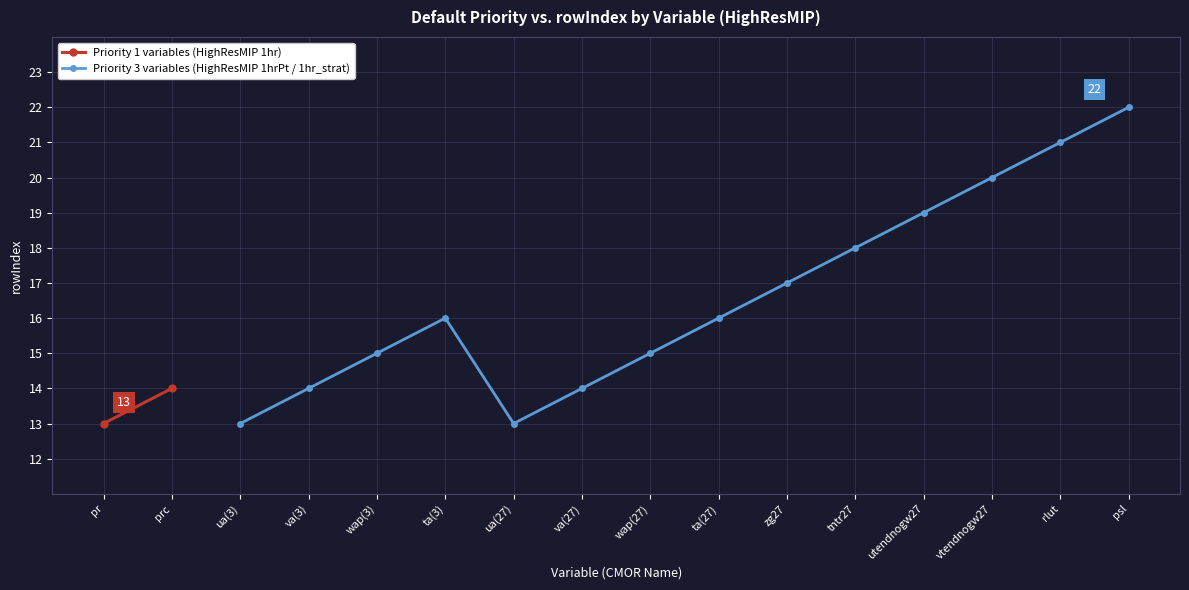

Rank the categories by value from lowest to highest.

pr, ua(3), ua(27), prc, va(3), va(27), wap(3), wap(27), ta(3), ta(27), zg27, tntr27, utendnogw27, vtendnogw27, rlut, psl